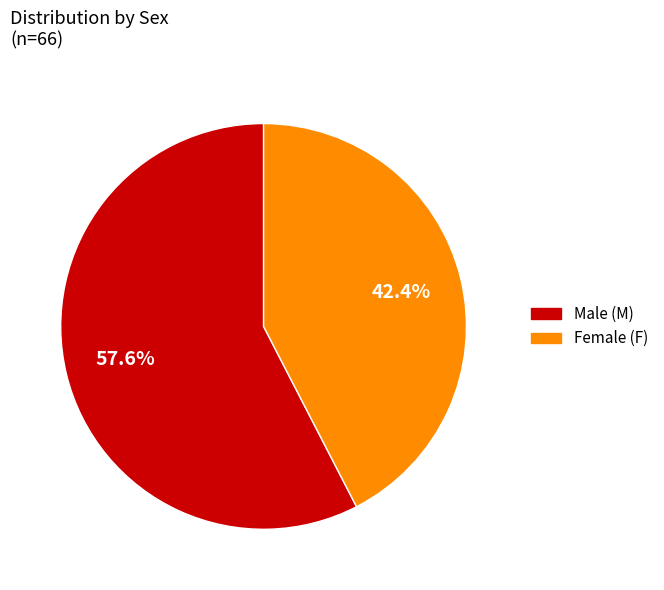

Does any single category account for the majority?

Yes